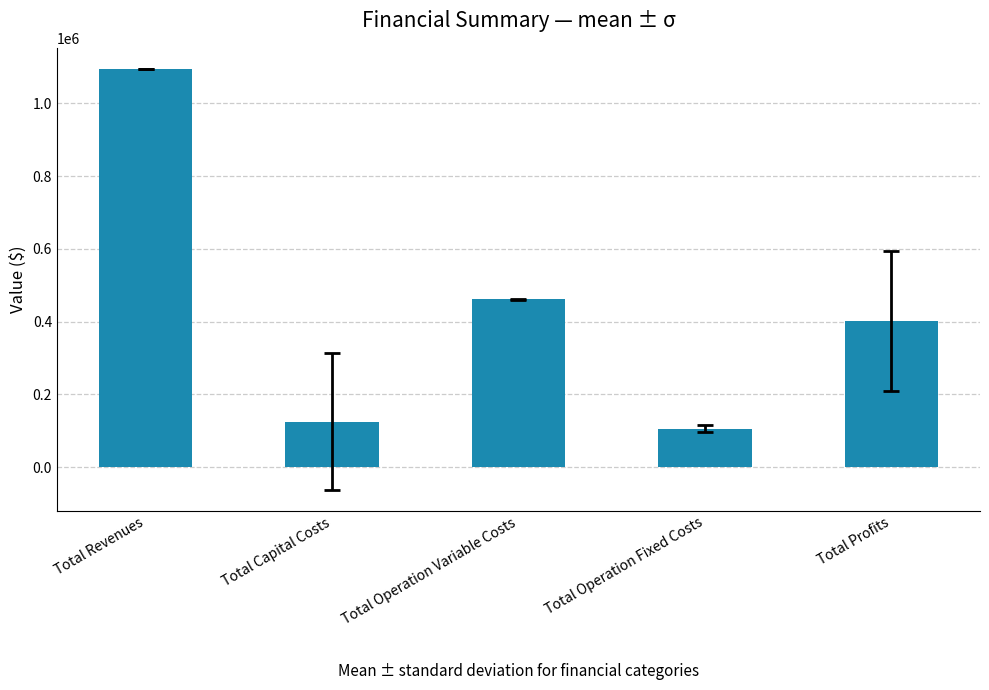

What is the value of the 1st bar from the left?

1094184.3